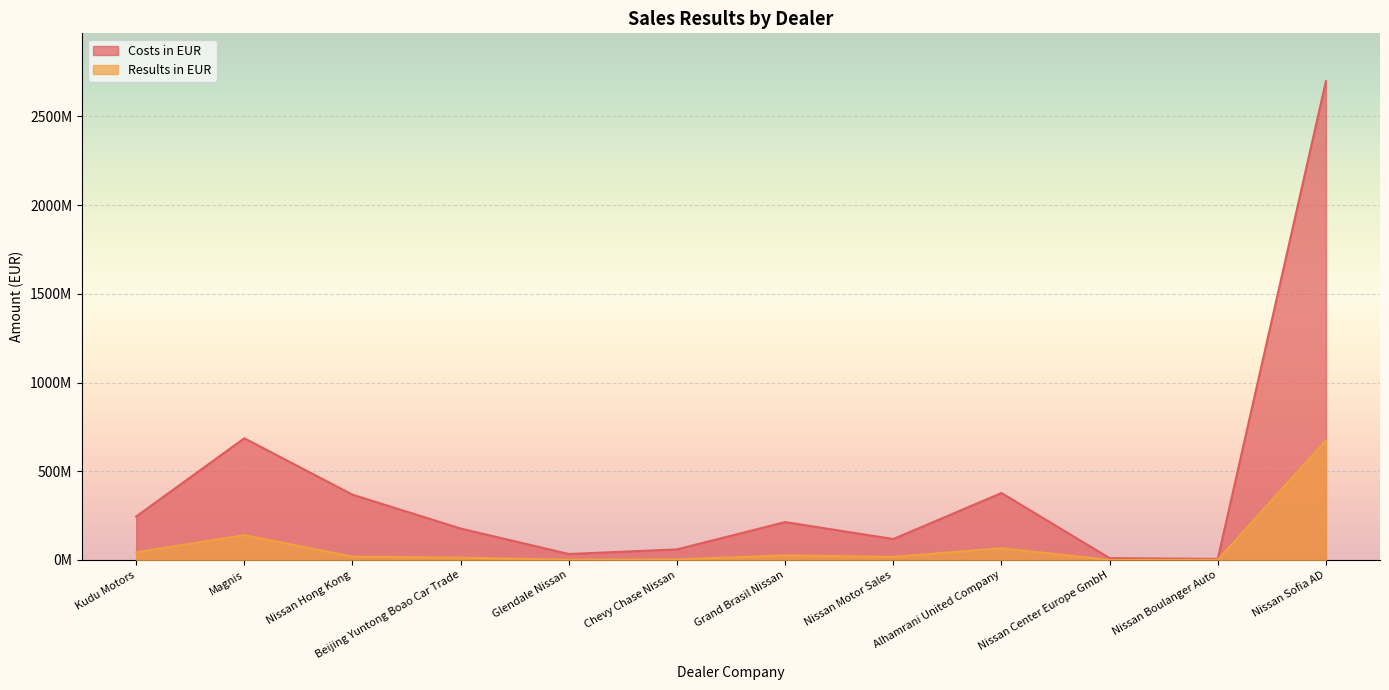

Is it true that Costs in EUR equals 2697619633.3 at Nissan Sofia AD?

True